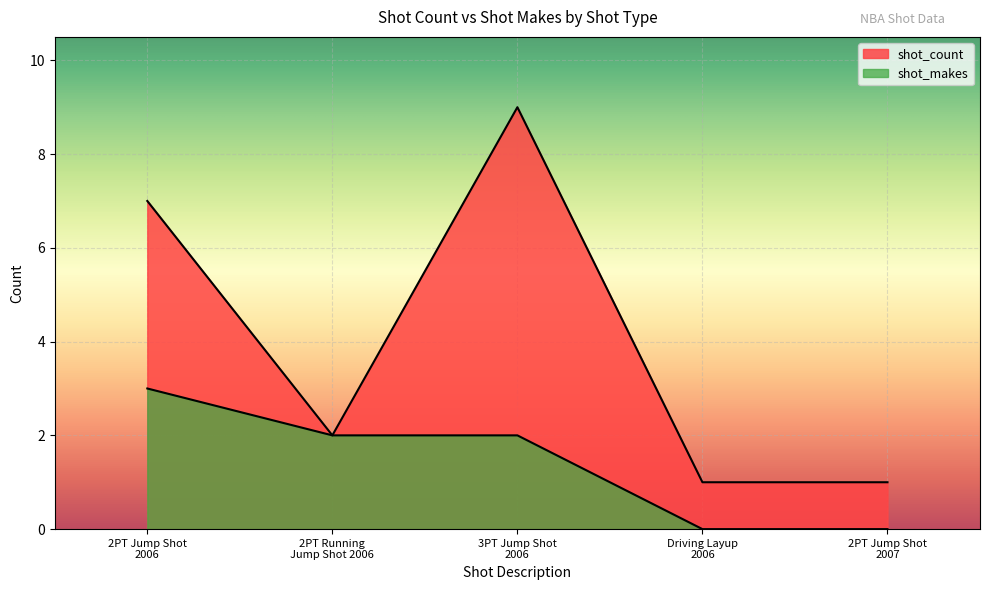

What is the total value across all series at 2PT Running
Jump Shot 2006?

4